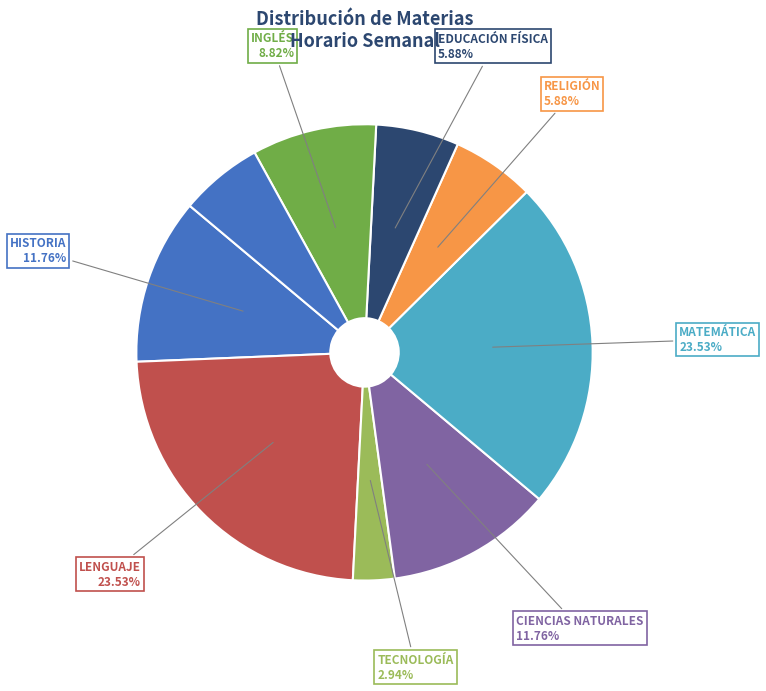

How many segments does this pie chart have?

9